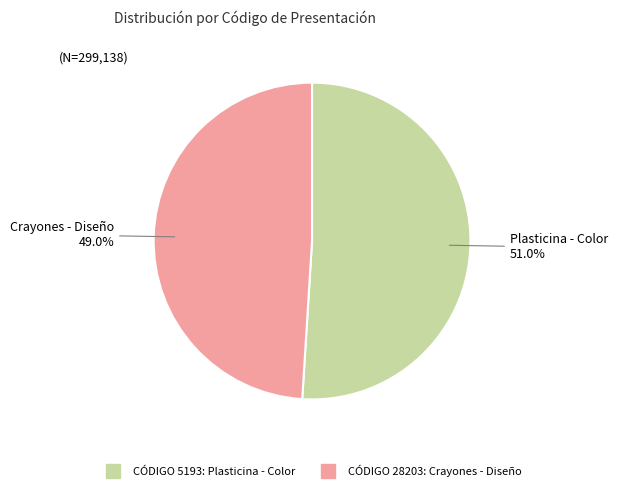

Is there a majority slice in this chart?

Yes